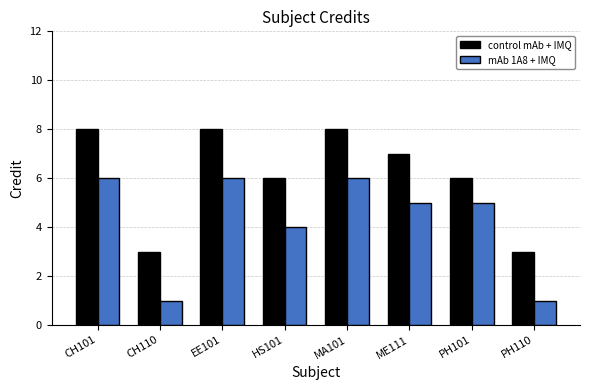

What is the sum of the control mAb + IMQ values at MA101 and CH101?

16